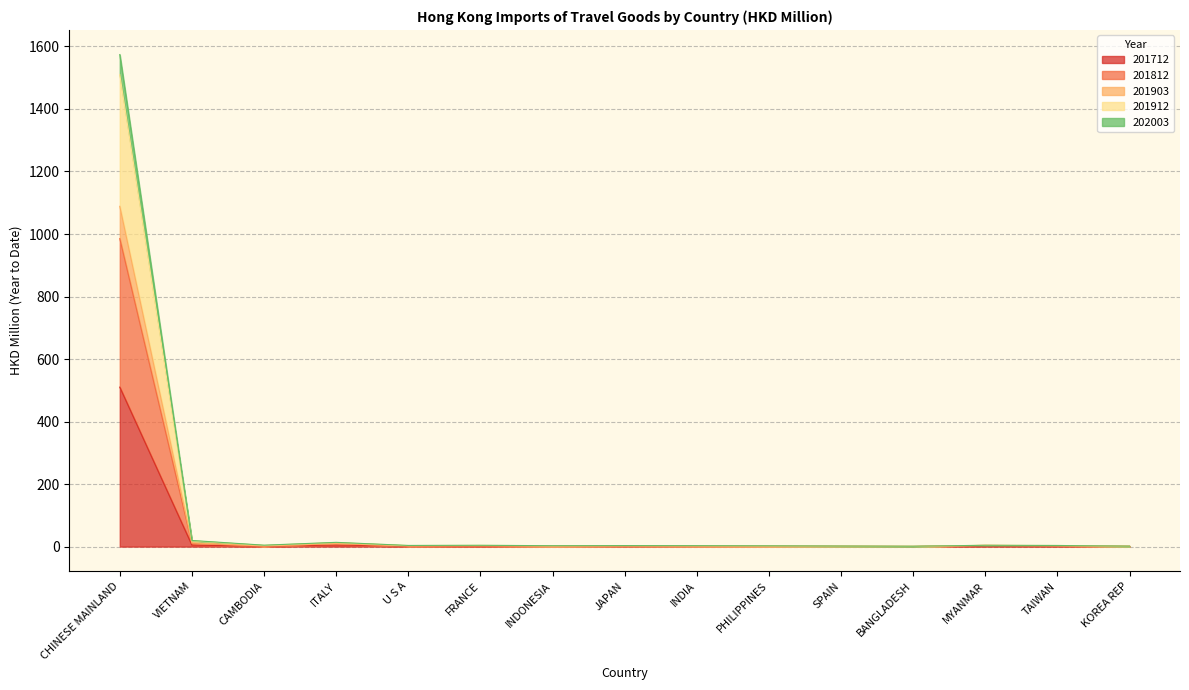

What is the difference between the maximum and second lowest values in the 201912 series?

1087.5